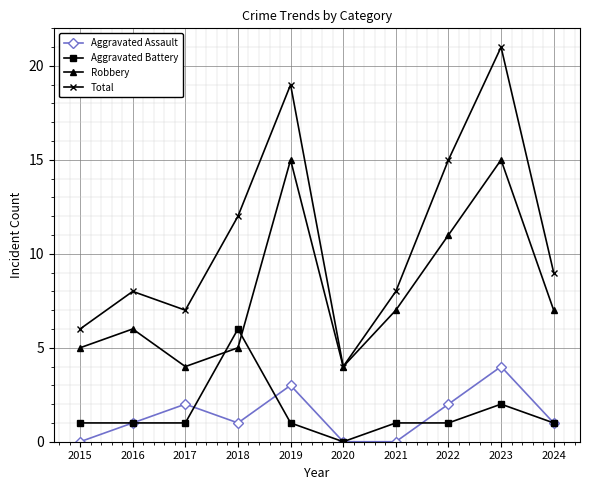

Rank the series by their maximum value, from highest to lowest.

Total, Robbery, Aggravated Battery, Aggravated Assault